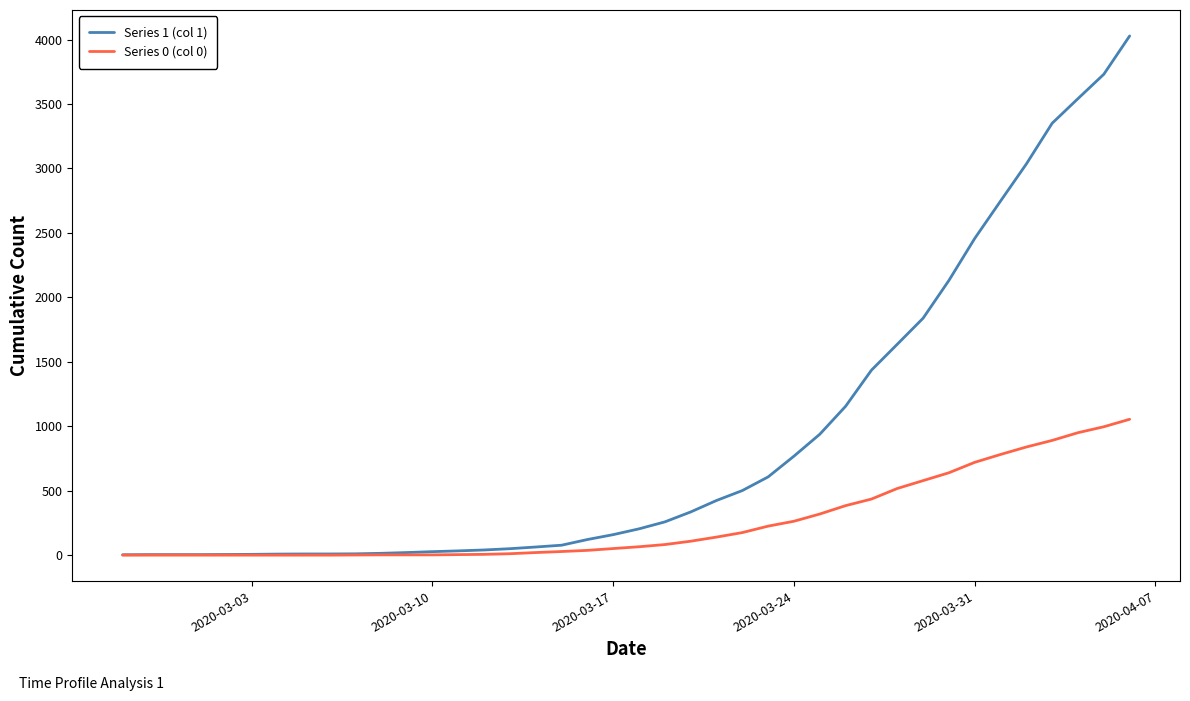

Does the chart display data point markers on the line(s)?

No